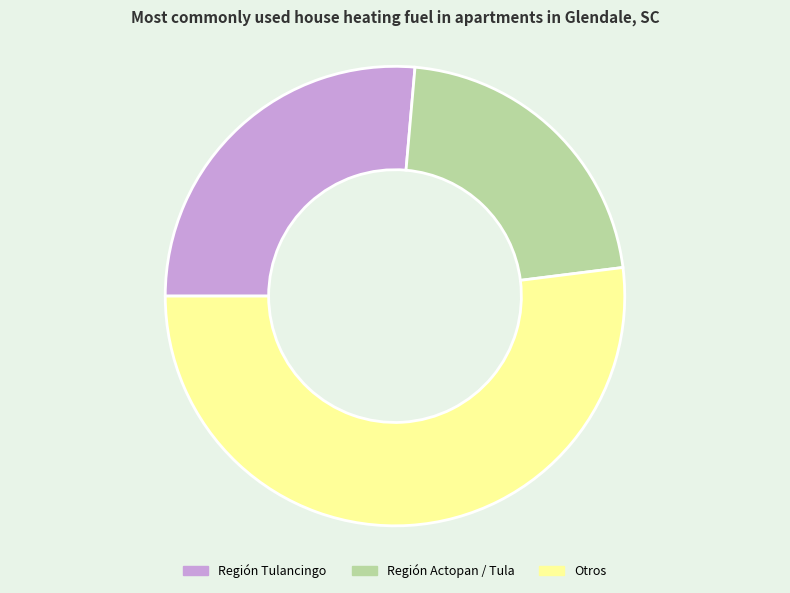

Is it true that Otros is 52% of the pie?

True